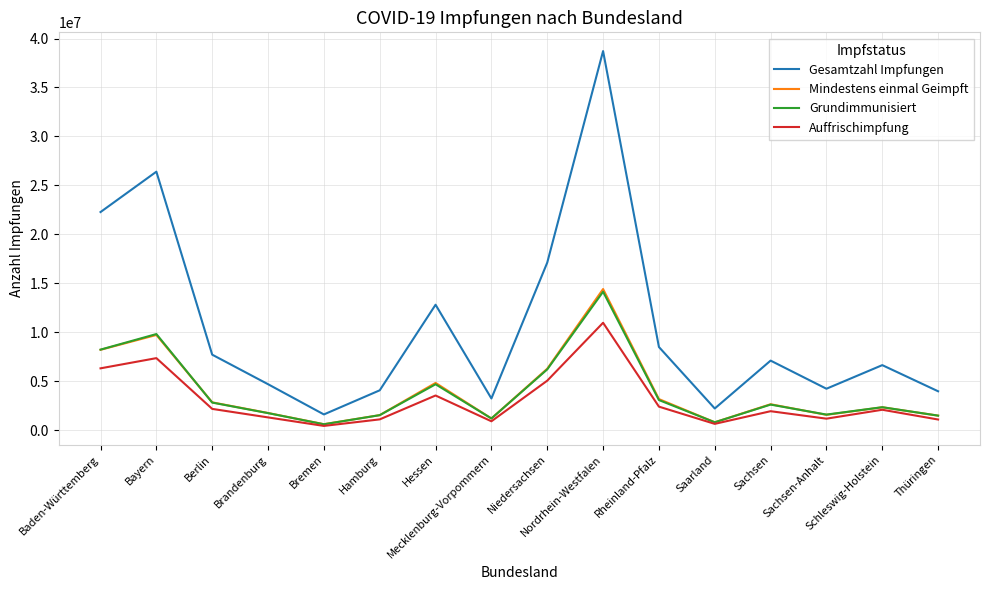

True or false: Grundimmunisiert and Gesamtzahl Impfungen cross at least once.

False